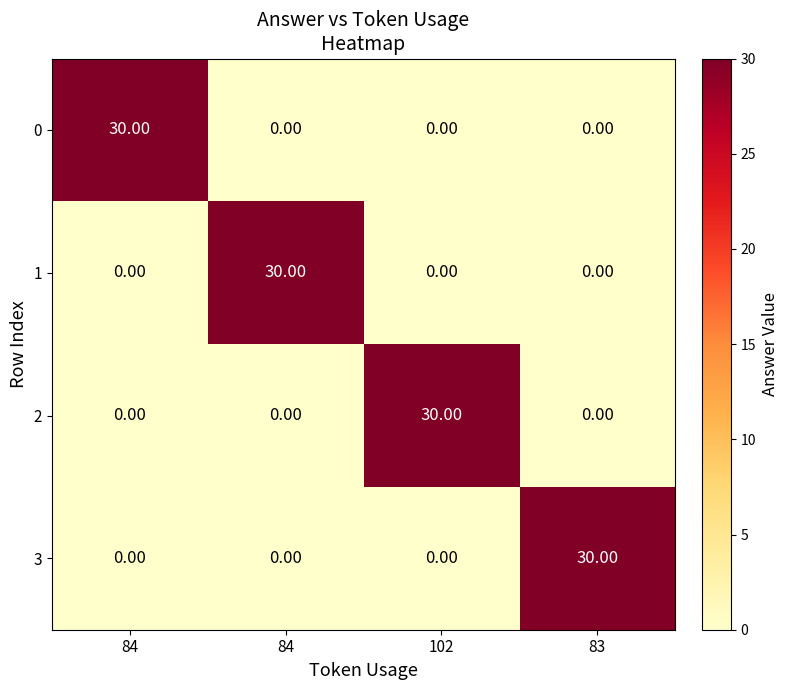

How many series are shown in this chart?

4